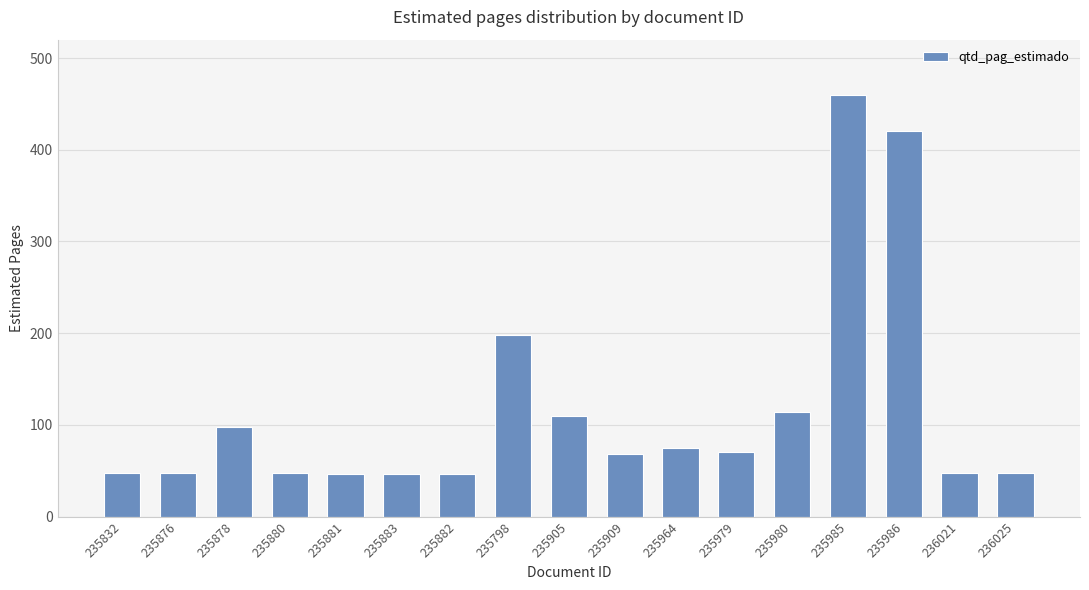

What is the approximate value at 235876, to the nearest 10?

50